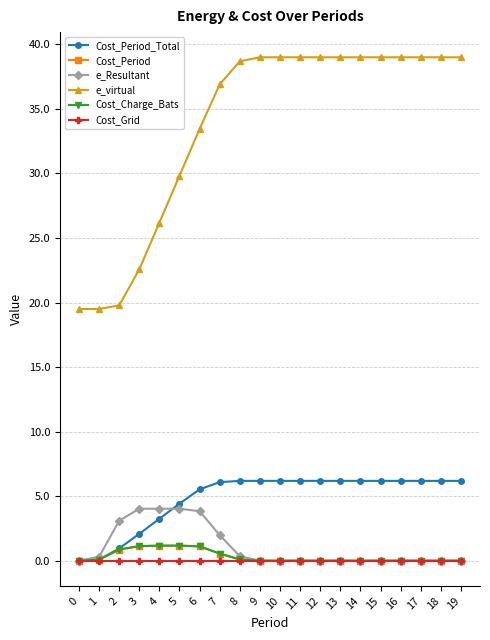

Does the chart have visible grid lines?

Yes